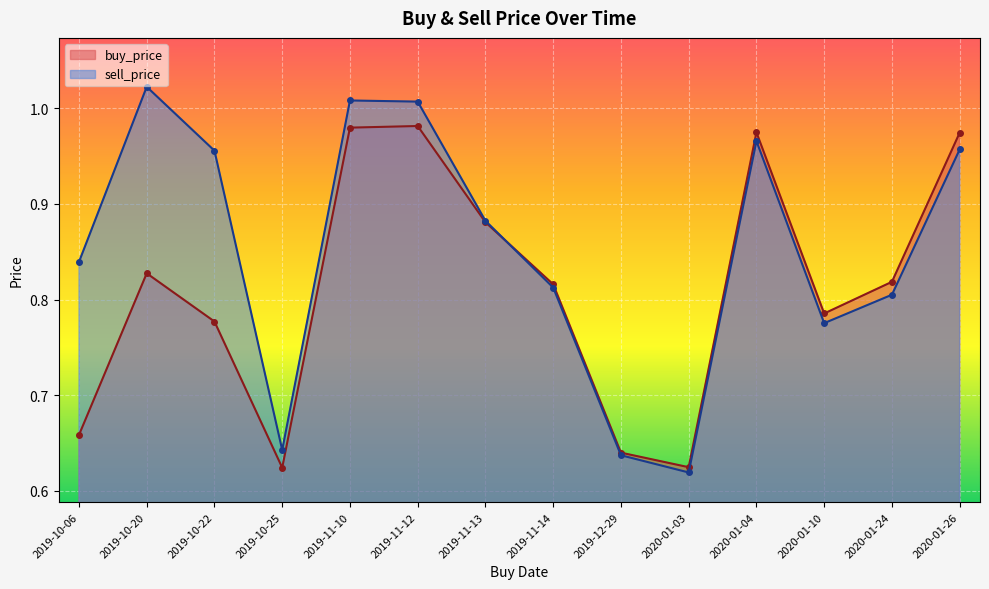

What value does the sell_price series have at 2020-01-04?

1.0